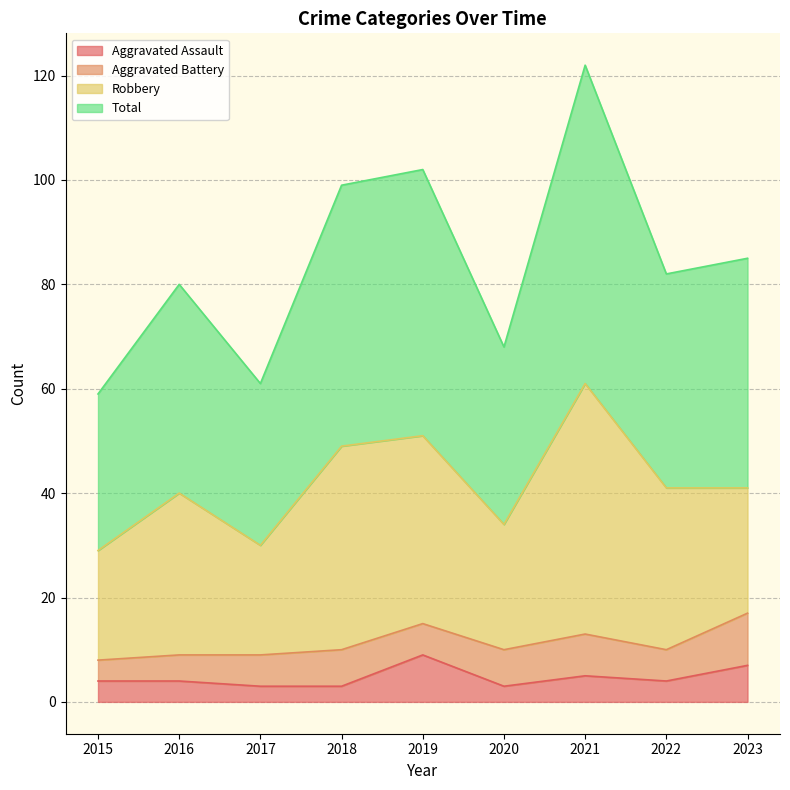

Does the chart display data point markers on the line(s)?

No